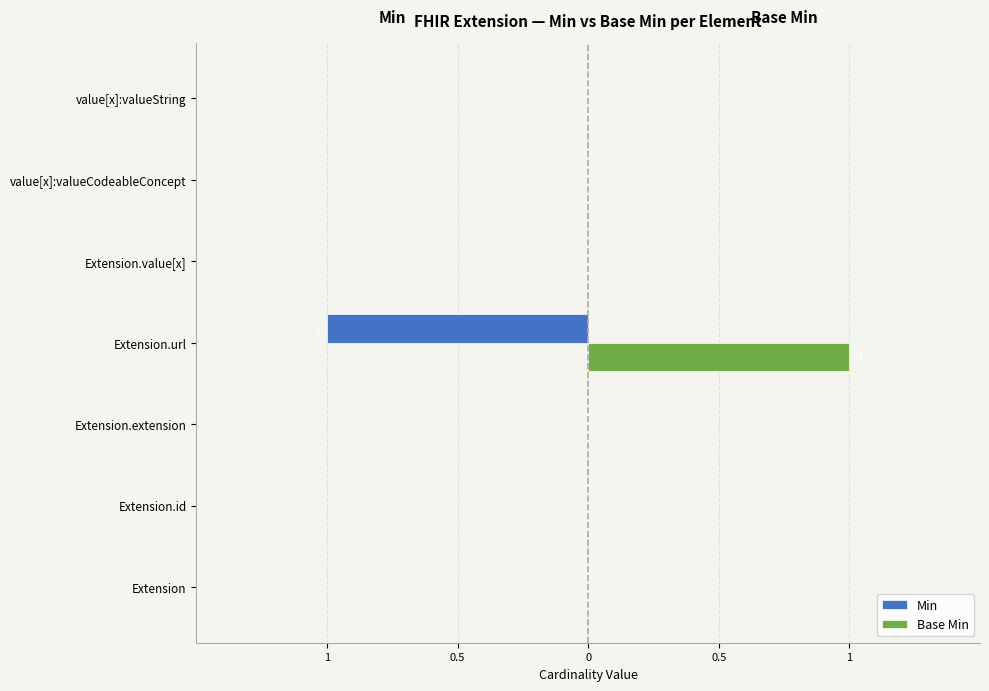

What are all the series names shown in the legend?

Min, Base Min